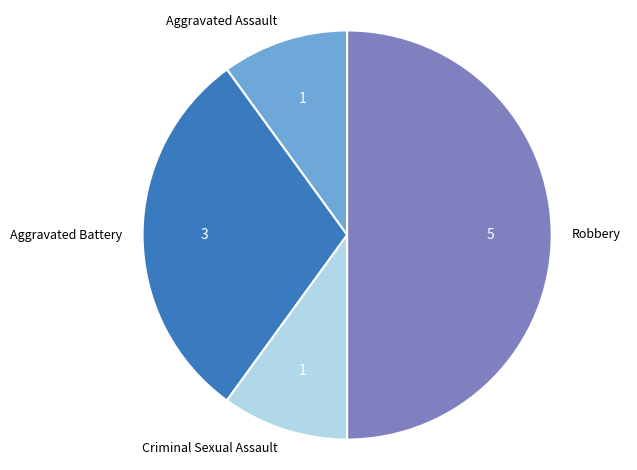

Which has a higher value, Robbery or Aggravated Assault?

Robbery